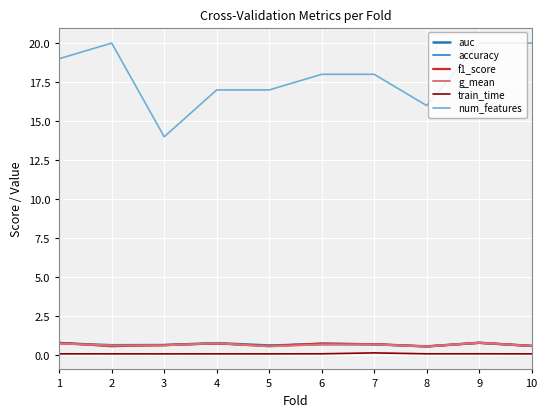

Which series has the largest range (max minus min)?

num_features